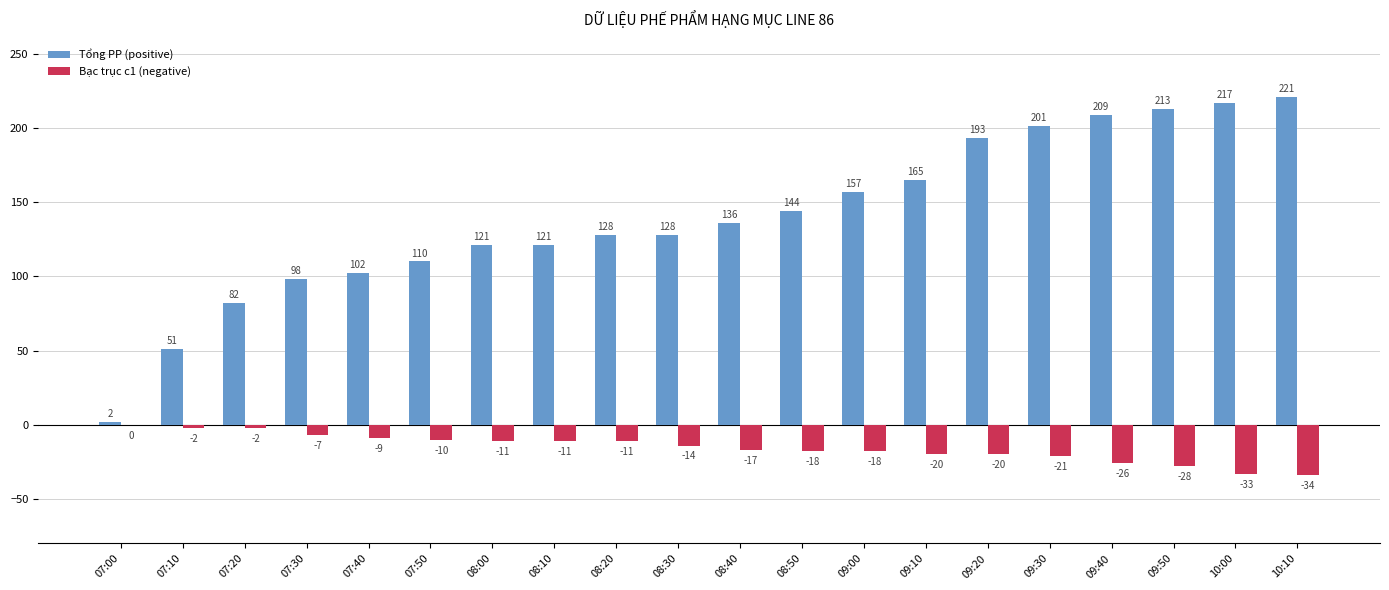

What is the highest value of the Tổng PP (positive) series?

221